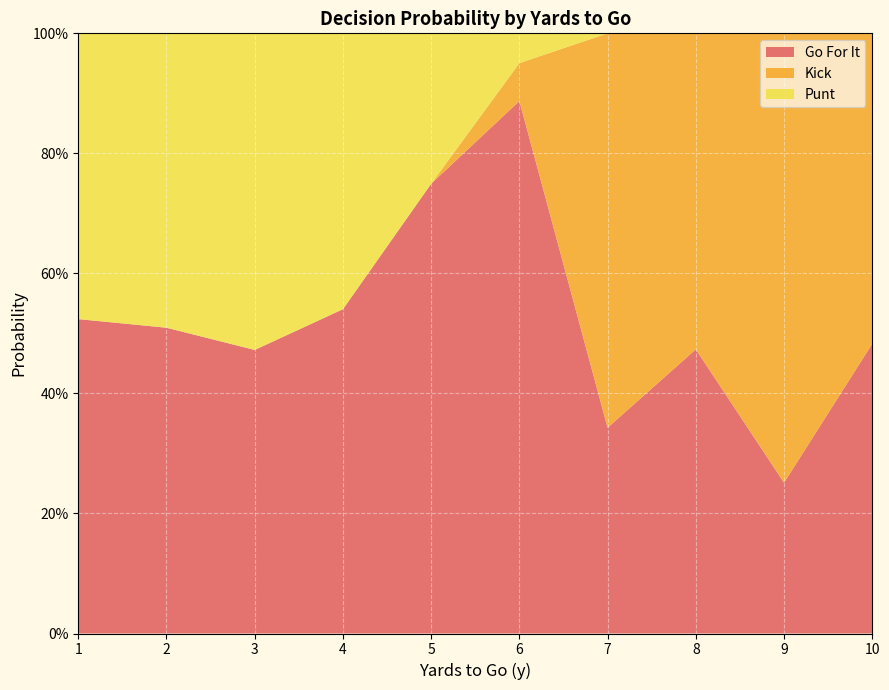

What are all the series names shown in the legend?

Go For It, Kick, Punt